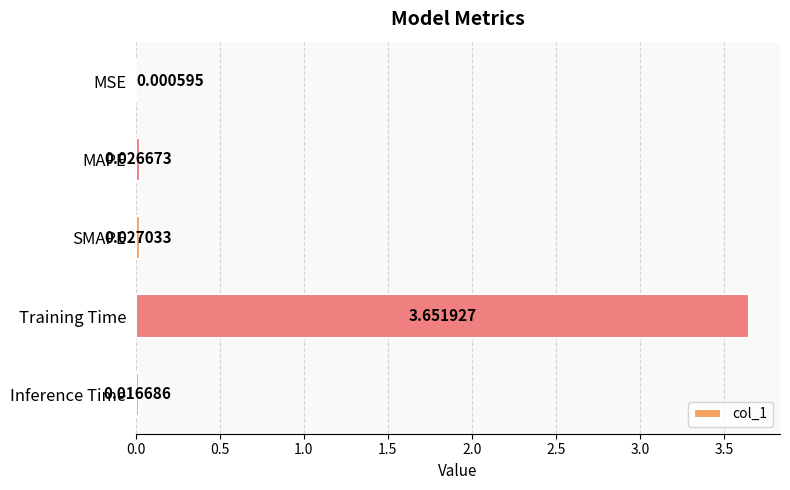

At which label is the value closest to 1?

SMAPE